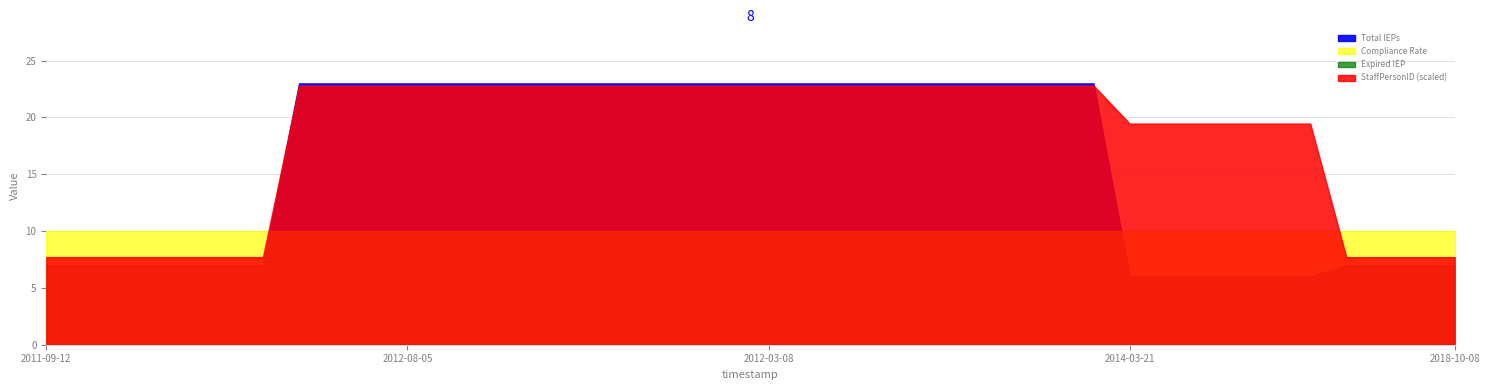

What is the total value across all series at 2012-04-05?

46.8